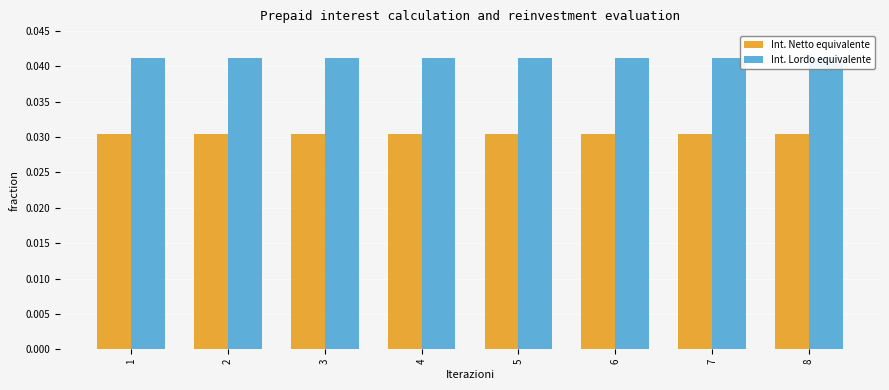

Are the bars horizontal?

No